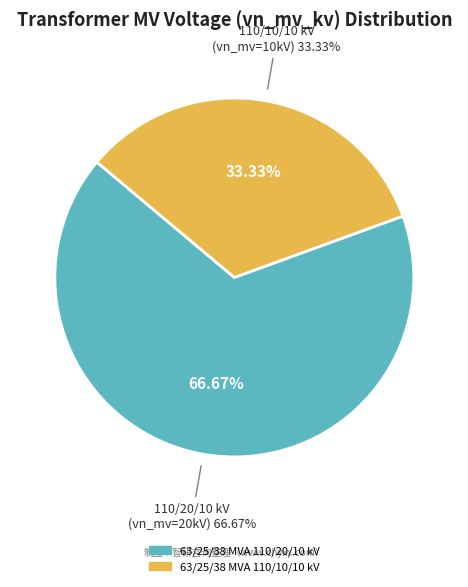

What percentage is the 63/25/38 MVA 110/20/10 kV slice, to the nearest percent?

67%